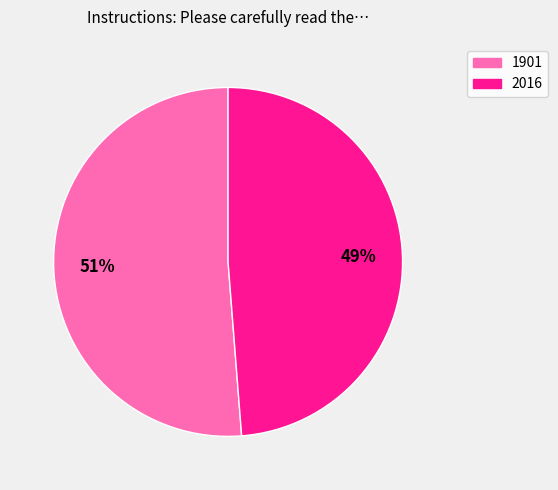

Is 2016 the majority of the pie?

No